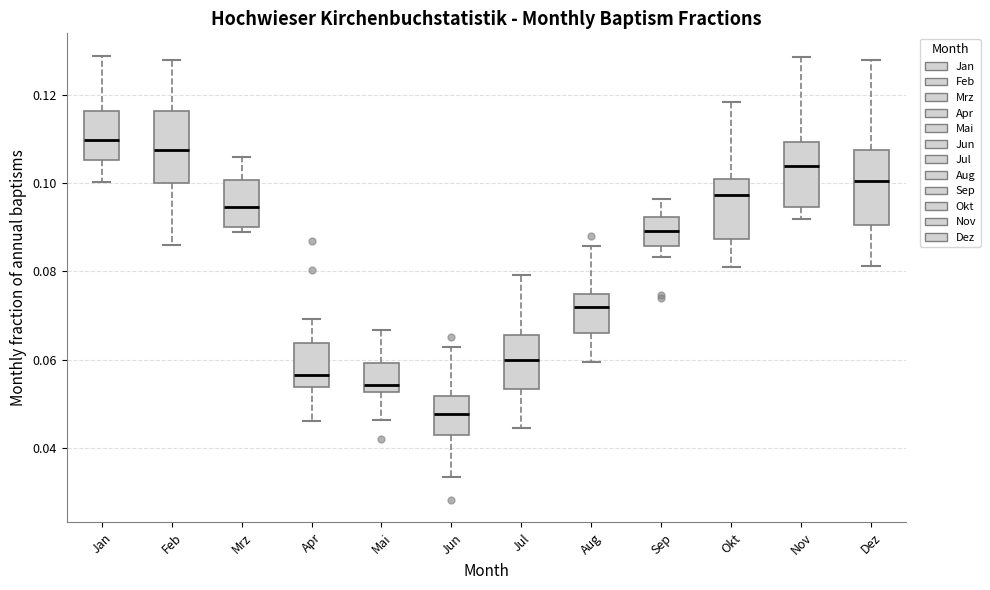

Which box's median line is the highest?

Jan